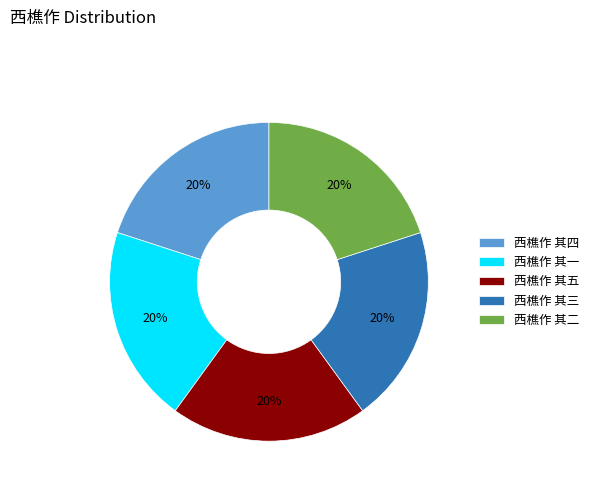

The 西樵作 其四 slice represents 6% of the pie. True or false?

False